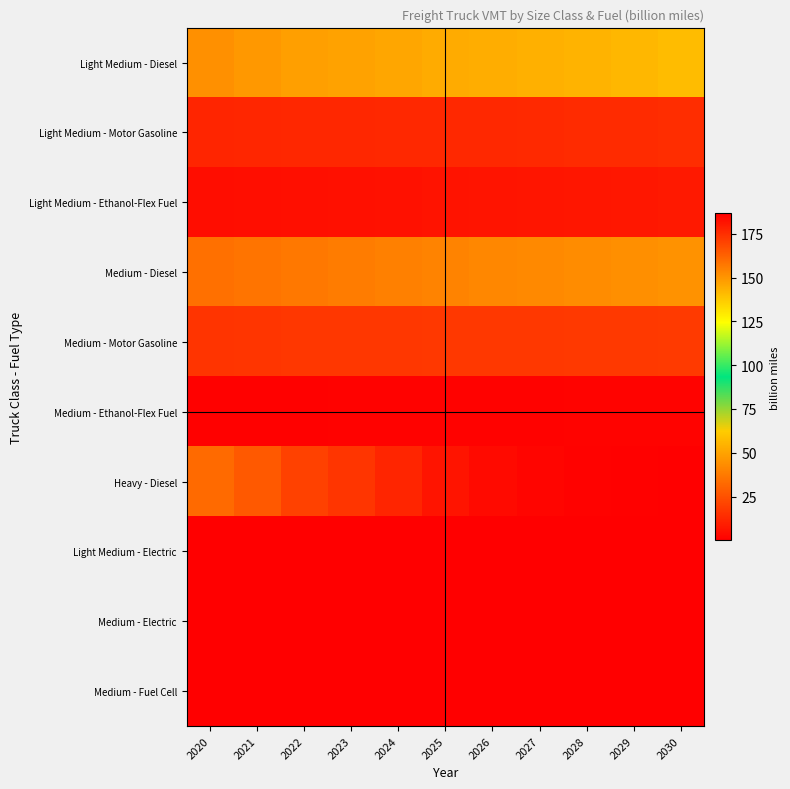

Reading left to right, extract all data points from this chart.

Light Medium - Diesel: 2020=44.3	2021=46.5	2022=48.6	2023=49.8	2024=51.0	2025=52.2	2026=53.0	2027=53.8	2028=54.9	2029=56.1	2030=57.4
Light Medium - Motor Gasoline: 2020=11.7	2021=12.0	2022=12.3	2023=12.4	2024=12.5	2025=12.6	2026=12.7	2027=12.9	2028=13.2	2029=13.5	2030=13.9
Light Medium - Ethanol-Flex Fuel: 2020=4.1	2021=4.5	2022=5.0	2023=5.3	2024=5.6	2025=5.9	2026=6.3	2027=6.6	2028=7.0	2029=7.5	2030=7.9
Medium - Diesel: 2020=34.5	2021=35.5	2022=37.0	2023=38.0	2024=39.1	2025=40.3	2026=41.3	2027=42.1	2028=42.9	2029=43.8	2030=44.7
Medium - Motor Gasoline: 2020=16.4	2021=16.6	2022=16.9	2023=17.0	2024=17.1	2025=17.2	2026=17.3	2027=17.4	2028=17.6	2029=17.8	2030=18.1
Medium - Ethanol-Flex Fuel: 2020=0.6	2021=0.6	2022=0.7	2023=0.8	2024=0.9	2025=1.0	2026=1.0	2027=1.1	2028=1.1	2029=1.2	2030=1.3
Heavy - Diesel: 2020=160.7	2021=164.7	2022=170.3	2023=173.5	2024=177.4	2025=181.4	2026=183.8	2027=185.1	2028=185.9	2029=186.2	2030=186.6
Light Medium - Electric: 2020=0.0	2021=0.0	2022=0.0	2023=0.0	2024=0.0	2025=0.0	2026=0.0	2027=0.0	2028=0.1	2029=0.1	2030=0.1
Medium - Electric: 2020=0.0	2021=0.0	2022=0.0	2023=0.0	2024=0.0	2025=0.0	2026=0.0	2027=0.0	2028=0.0	2029=0.0	2030=0.1
Medium - Fuel Cell: 2020=0.0	2021=0.0	2022=0.0	2023=0.0	2024=0.0	2025=0.0	2026=0.1	2027=0.1	2028=0.1	2029=0.1	2030=0.1